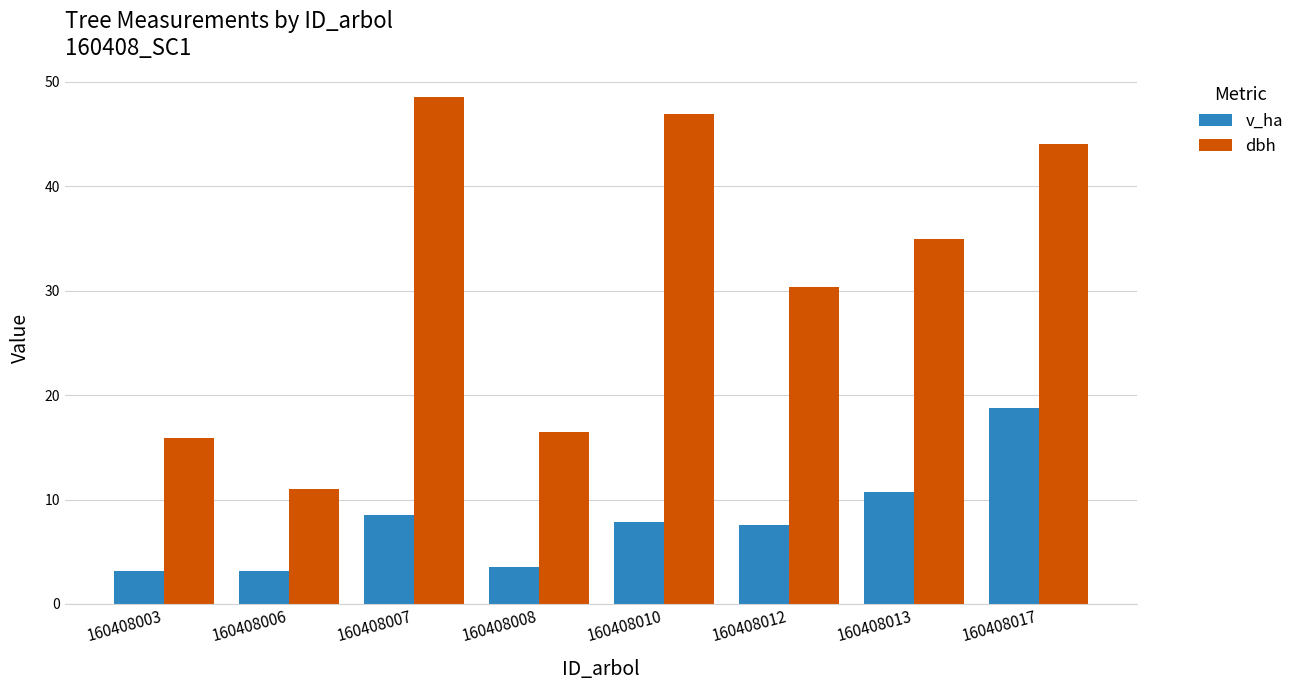

What is the difference between the maximum and second lowest values in the v_ha series?

15.6